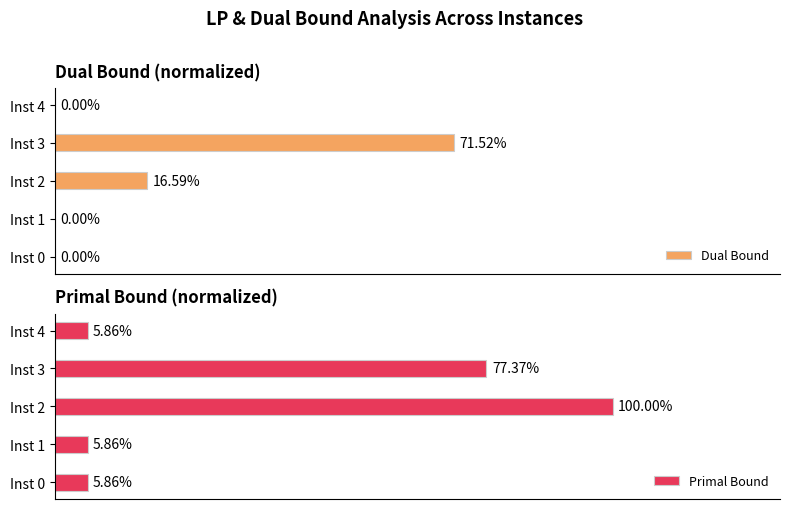

List the series in order of their peak value, highest first.

Primal Bound, Dual Bound